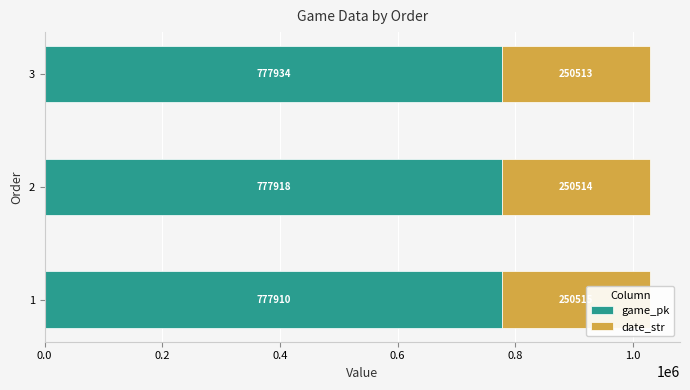

At how many categories does at least one series exceed 551622?

3